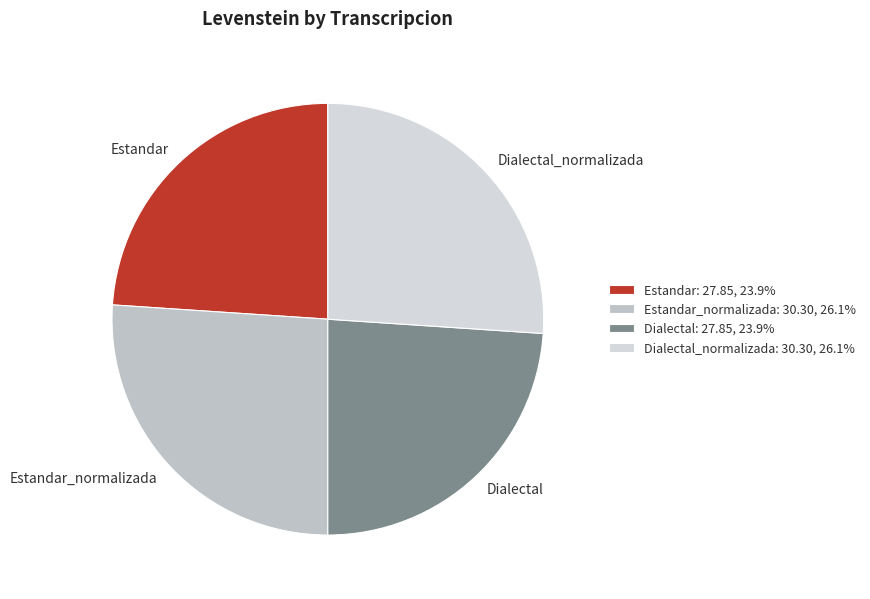

Does any single category account for the majority?

No